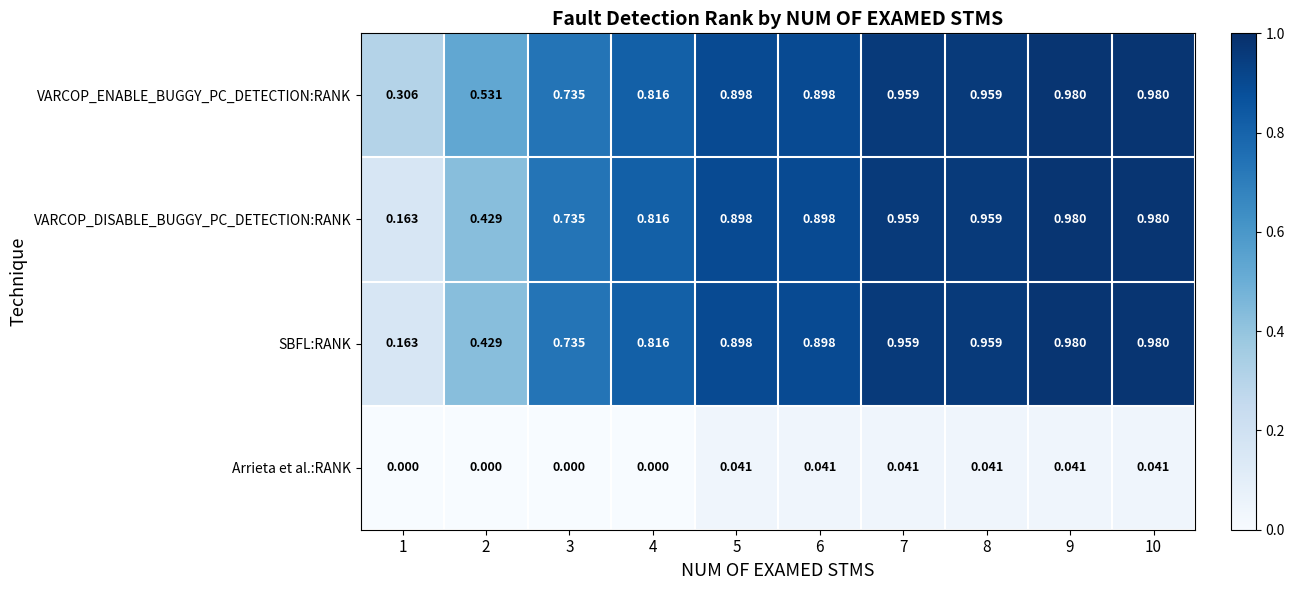

Is the value of SBFL:RANK at 10 greater than the value of VARCOP_ENABLE_BUGGY_PC_DETECTION:RANK at 7?

Yes